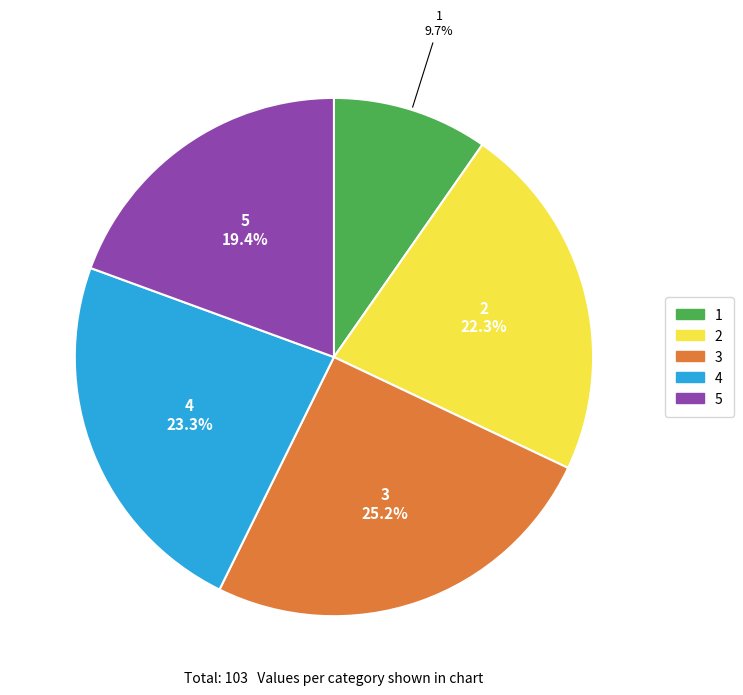

Approximately how many times larger is the value at 2 compared to 3?

0.9